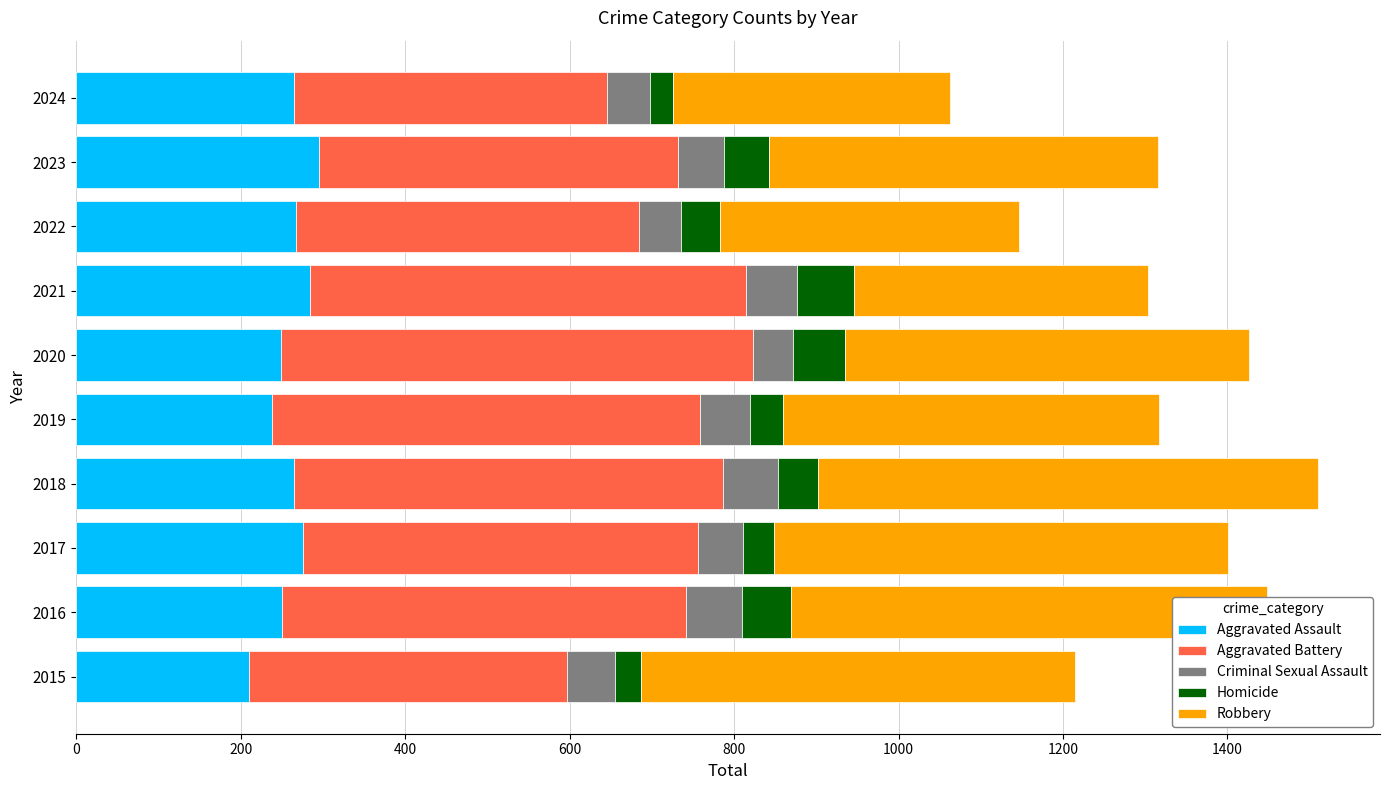

What is the sum of all Aggravated Assault values?

2599